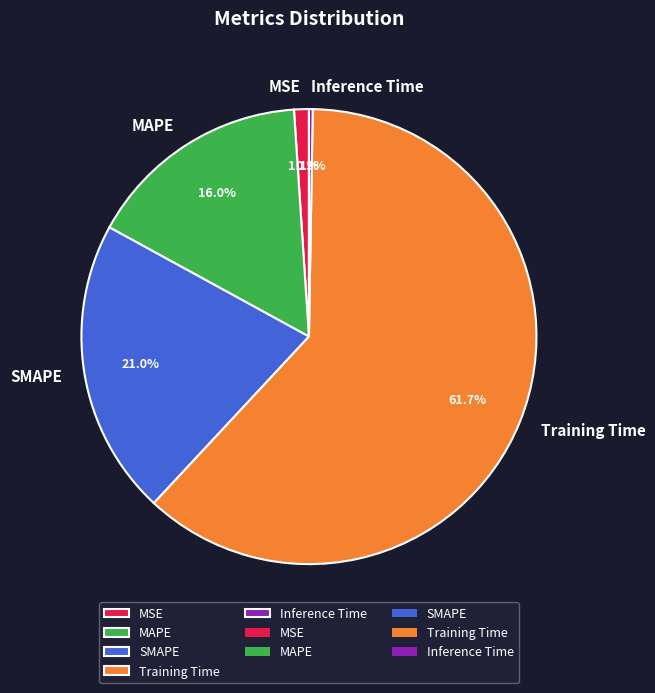

Which category has the biggest portion of the pie?

Training Time